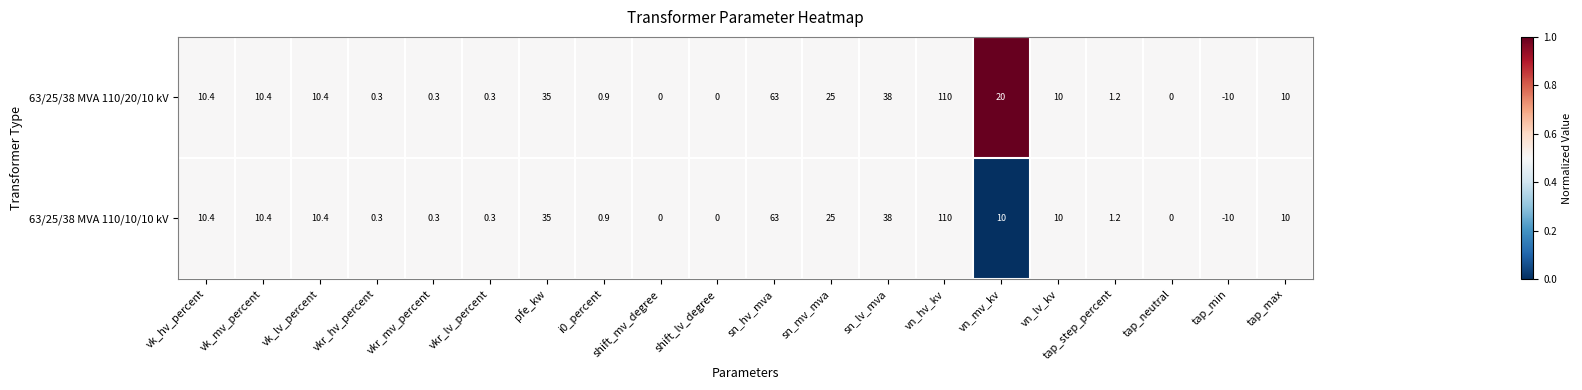

Which series has the largest total across all categories?

63/25/38 MVA 110/20/10 kV